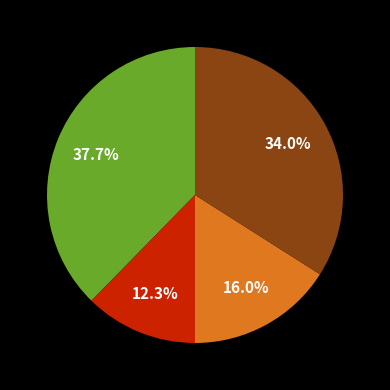

Is there any slice that represents more than half of the pie?

No